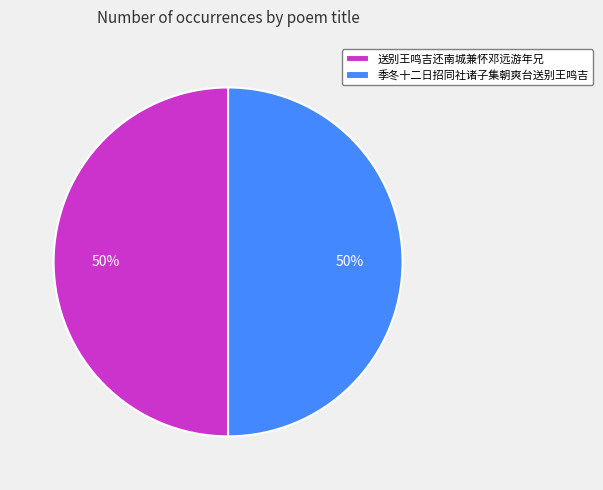

How many segments does this pie chart have?

2